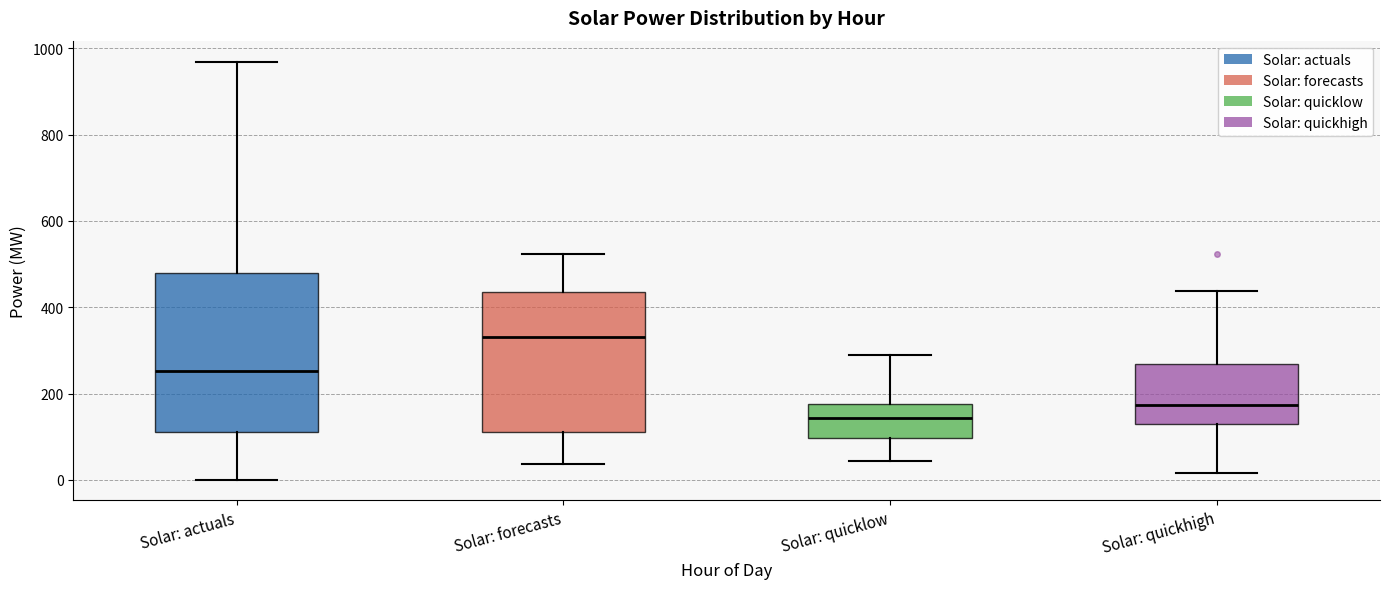

Which box's median line is the highest?

Solar: forecasts